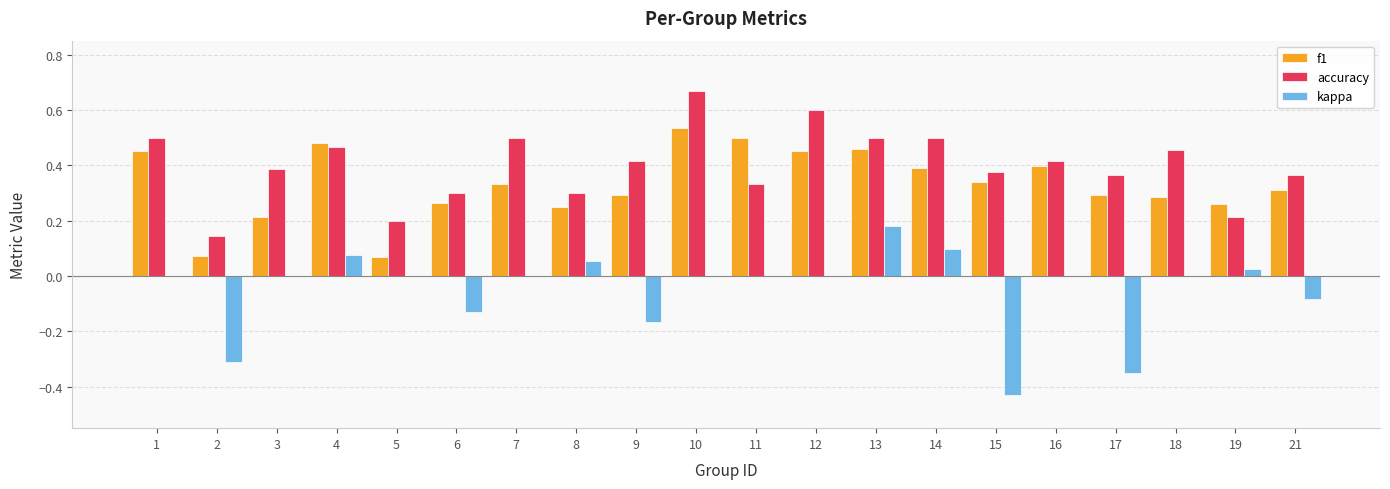

True or false: accuracy has a value of 0.9 at 12.

False